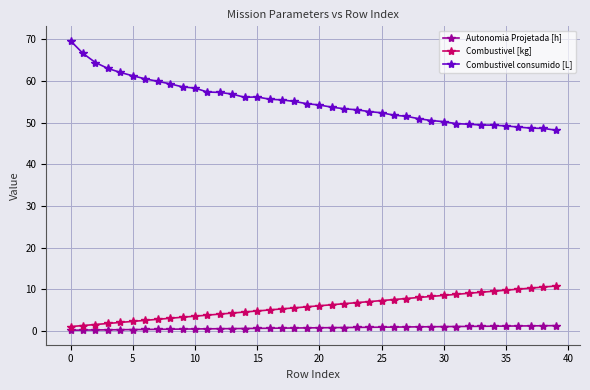

What is the difference between the maximum and minimum values in the Combustivel consumido [L] series?

21.5